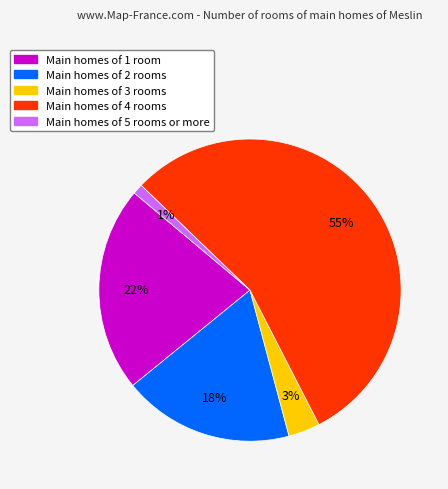

Does any single category account for the majority?

Yes